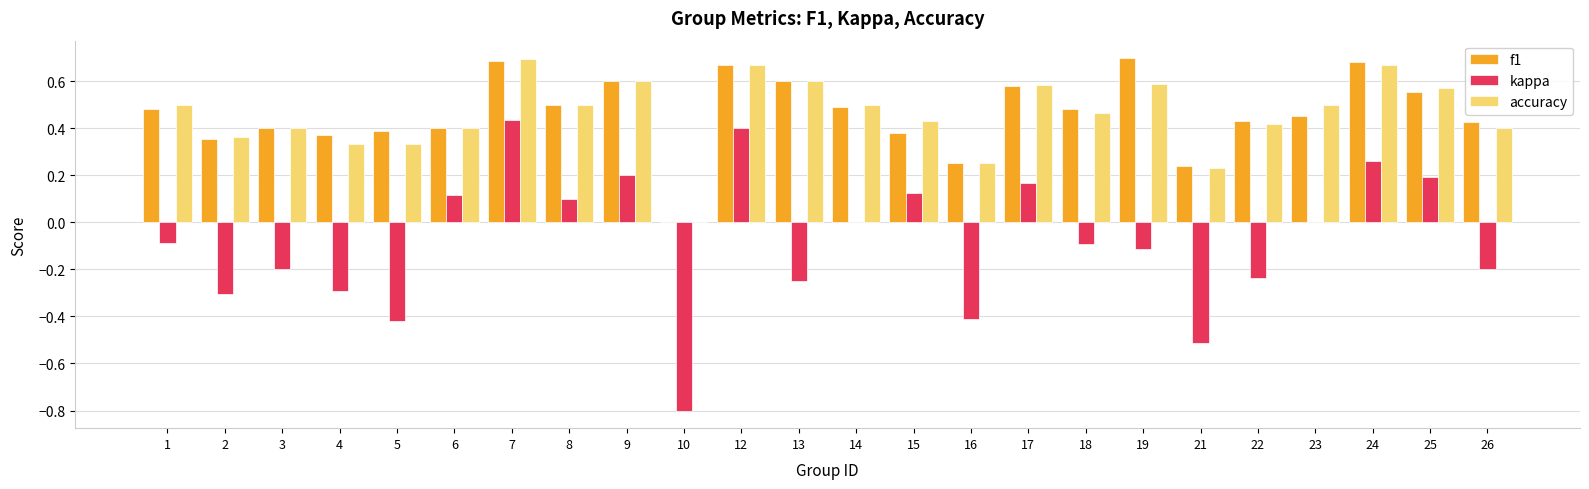

Is the value of accuracy at 16 greater than the value of kappa at 1?

Yes